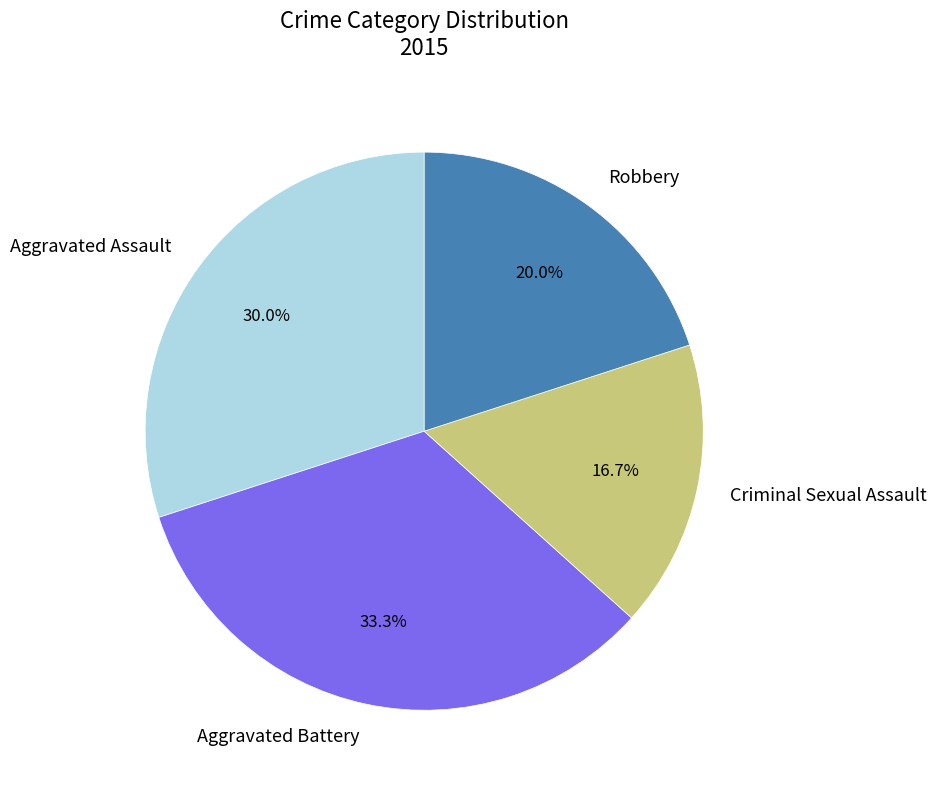

Which slice is the smallest?

Criminal Sexual Assault